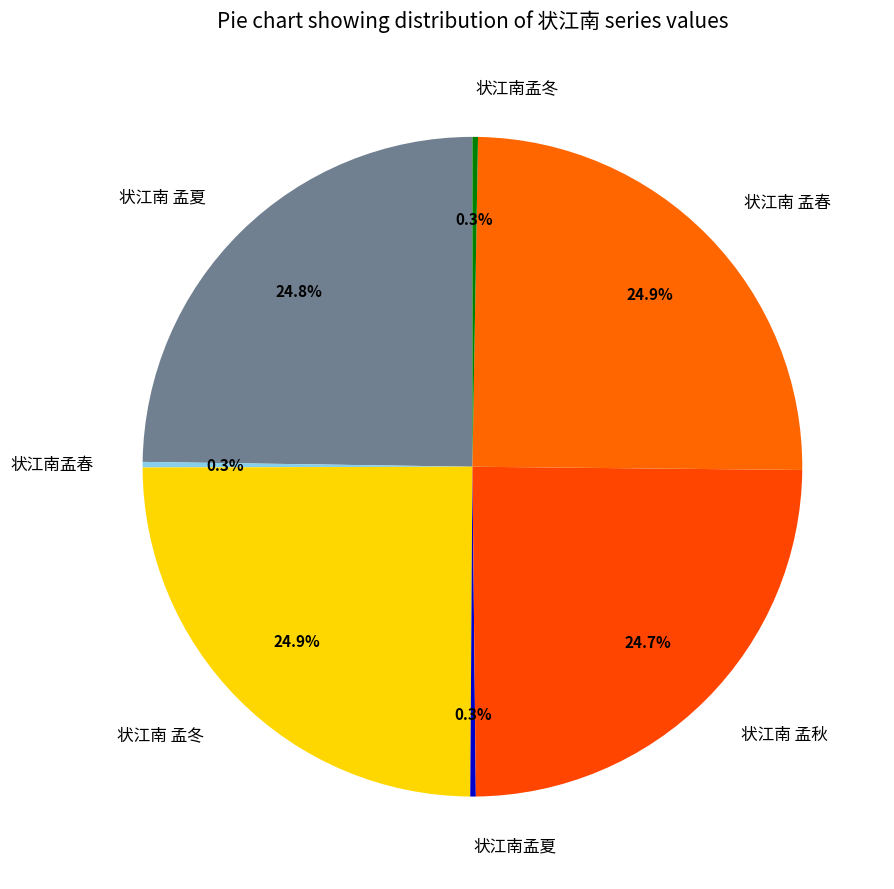

Is there any slice that represents more than half of the pie?

No